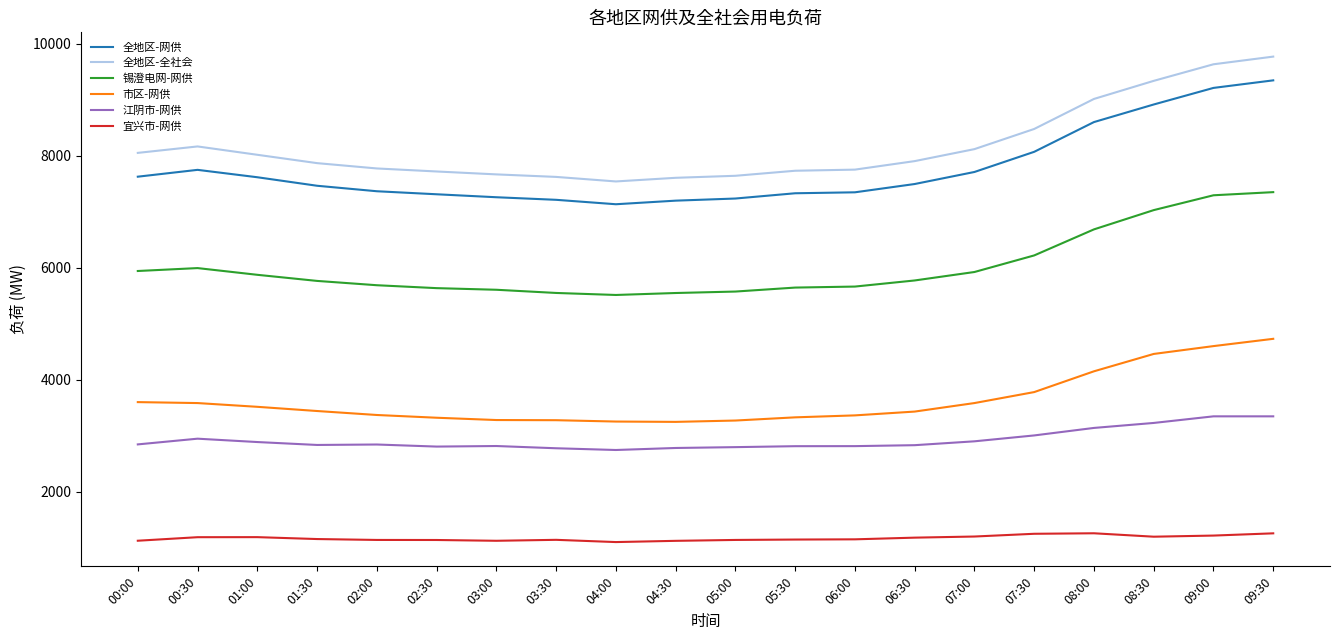

At how many categories does at least one series exceed 3802?

20